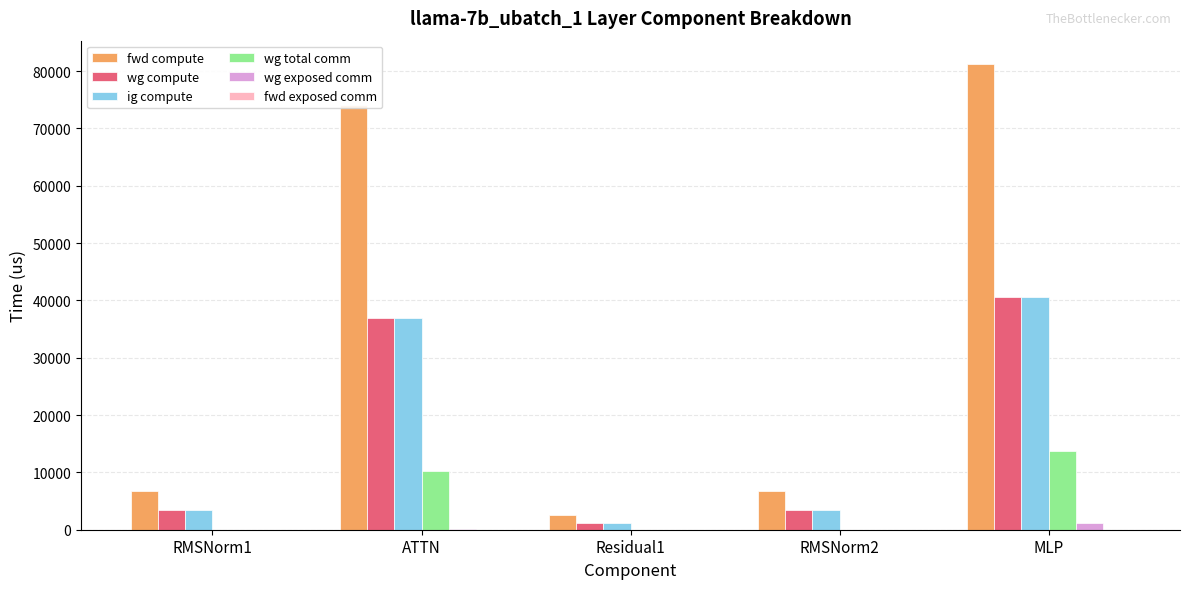

What is the sum of all wg exposed comm values?

1186.0